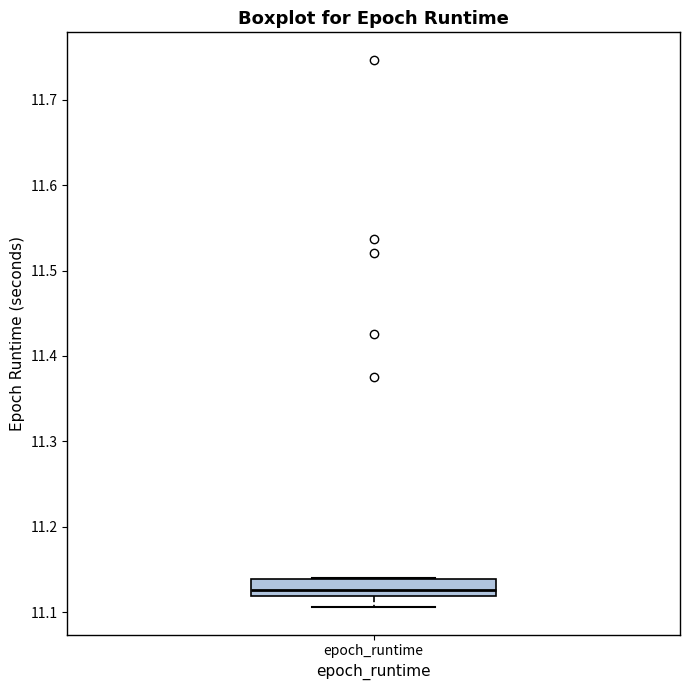

Read this box plot against the y-axis: the position of the median line, the range covered by the box, and the ends of both whiskers. The values are not printed on the chart, so give them approximately, as read against the axis.

median 11.13, box 11.12 to 11.14, whiskers 11.11 to 11.14